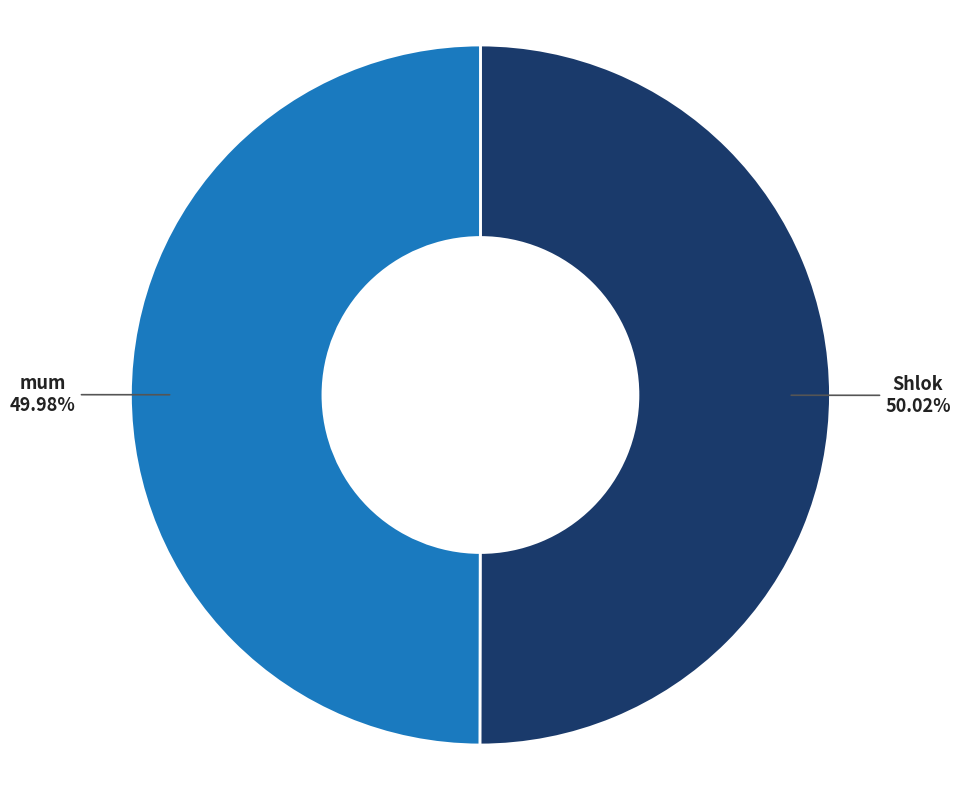

Is there any slice that represents more than half of the pie?

Yes